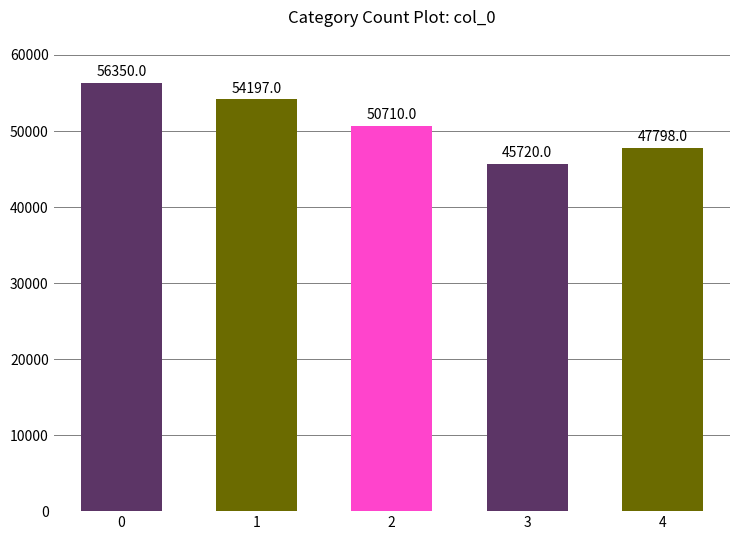

Count the number of data series in this chart.

1